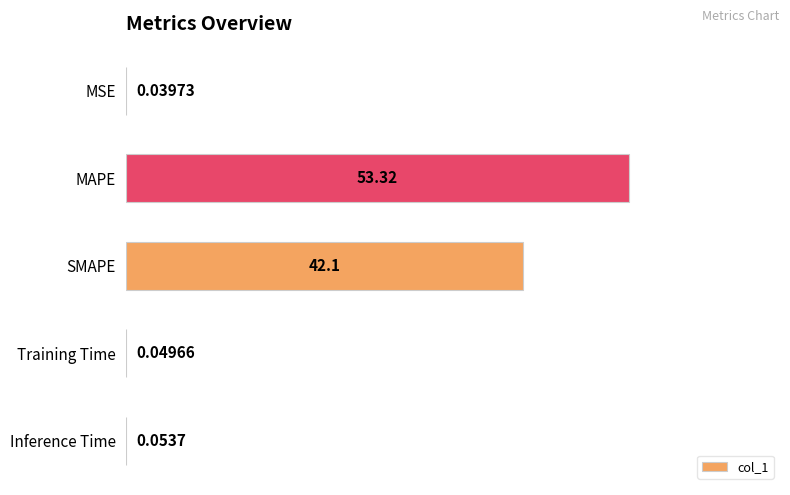

Between Training Time and Inference Time, which is larger?

Inference Time